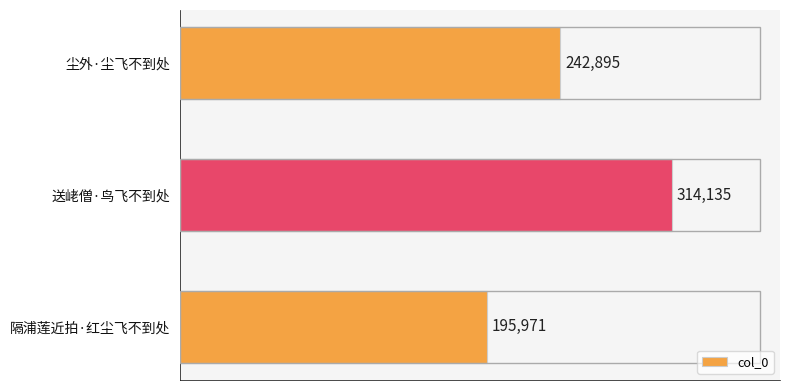

What is the difference between the maximum and minimum values?

118164